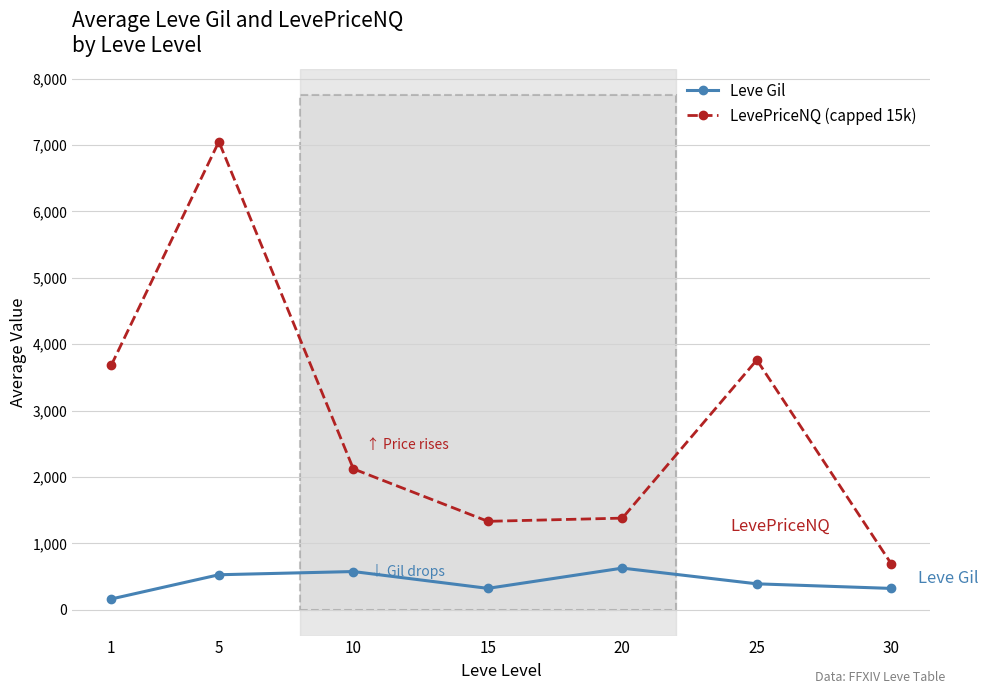

Is the value of LevePriceNQ (capped 15k) at 10 greater than the value of Leve Gil at 30?

Yes